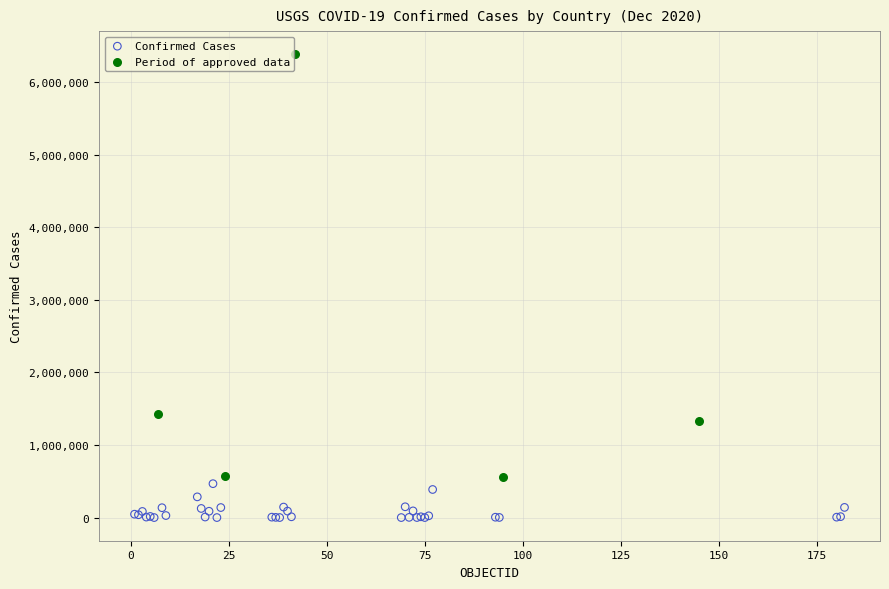

Which series contains the lowest Y value?

Confirmed Cases